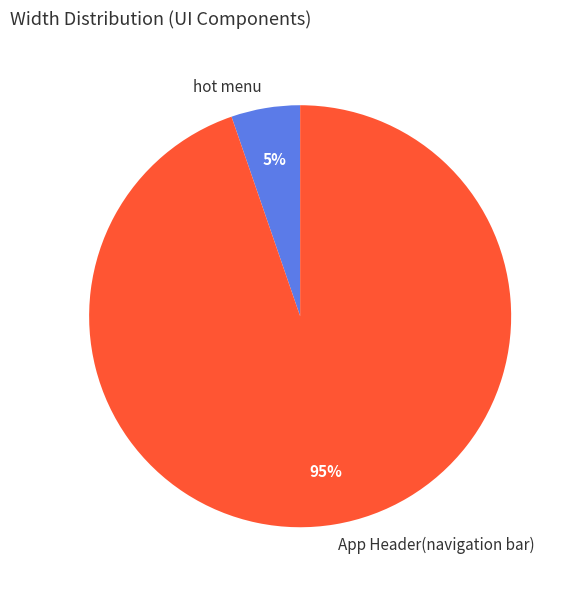

Count the number of slices in the pie.

2